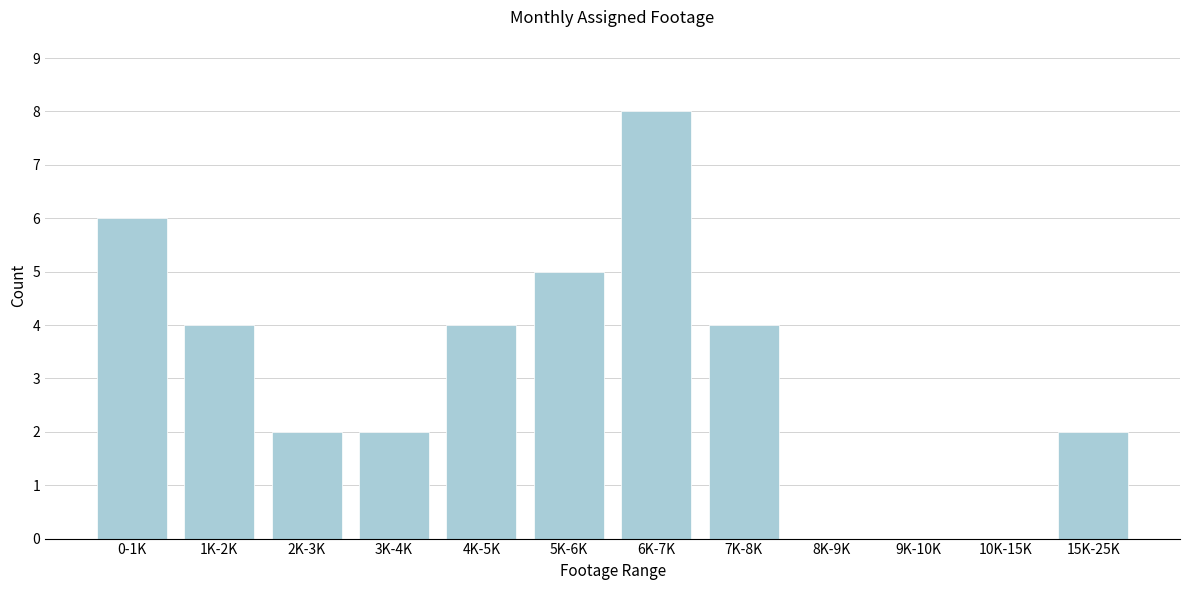

Reading left to right, what are all the values shown in this chart?

0-1K=6	1K-2K=4	2K-3K=2	3K-4K=2	4K-5K=4	5K-6K=5	6K-7K=8	7K-8K=4	8K-9K=0	9K-10K=0	10K-15K=0	15K-25K=2